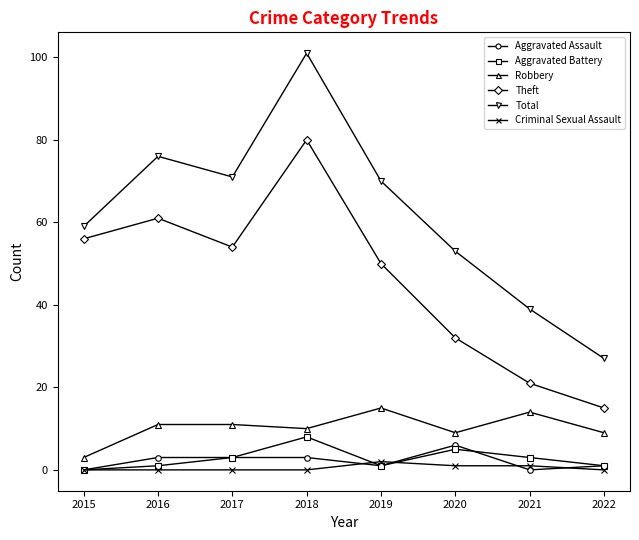

What value does the Theft series have at 2022?

15